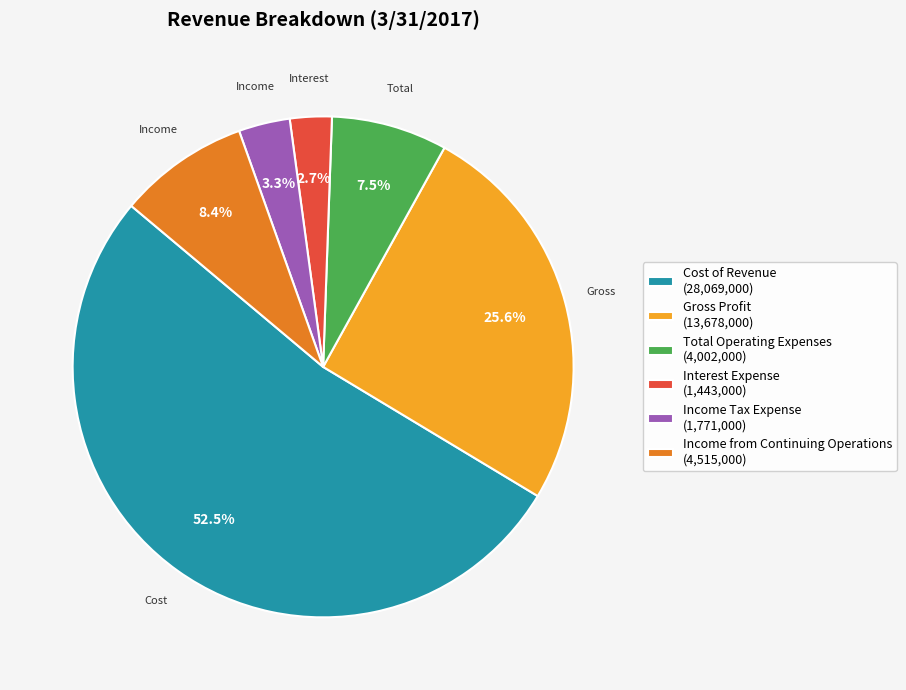

Approximately how many times larger is the value at Income from Continuing Operations compared to Income Tax Expense?

2.5